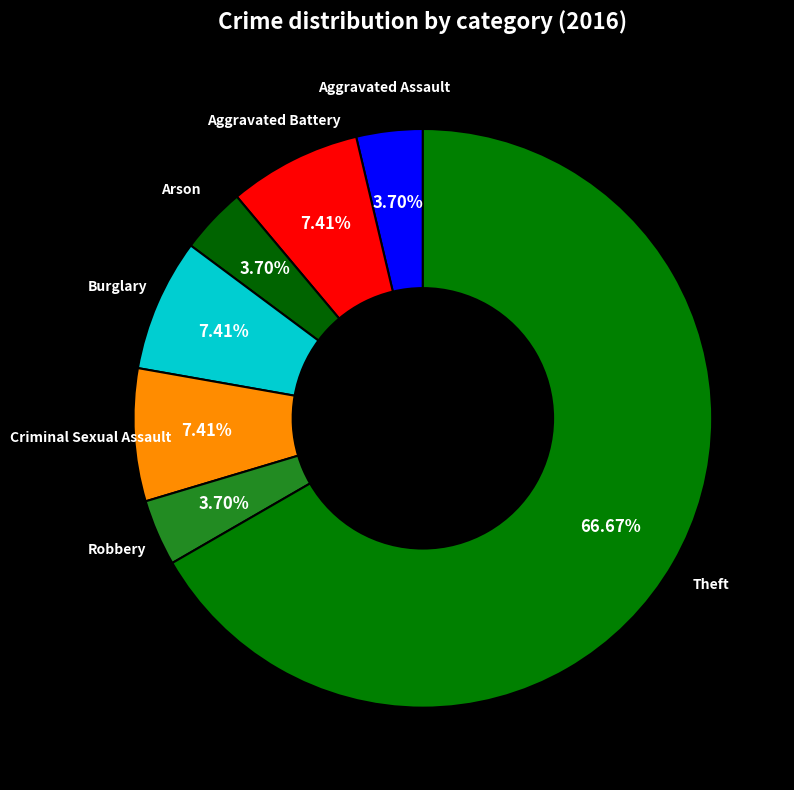

Count the number of slices in the pie.

7